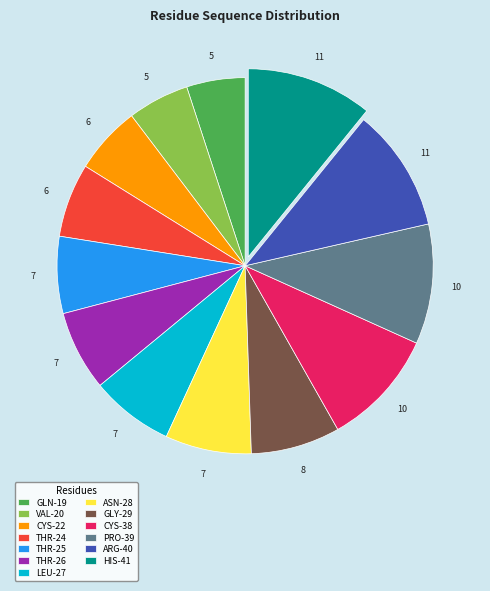

Do VAL-20 and LEU-27 together represent more than half of the pie?

No